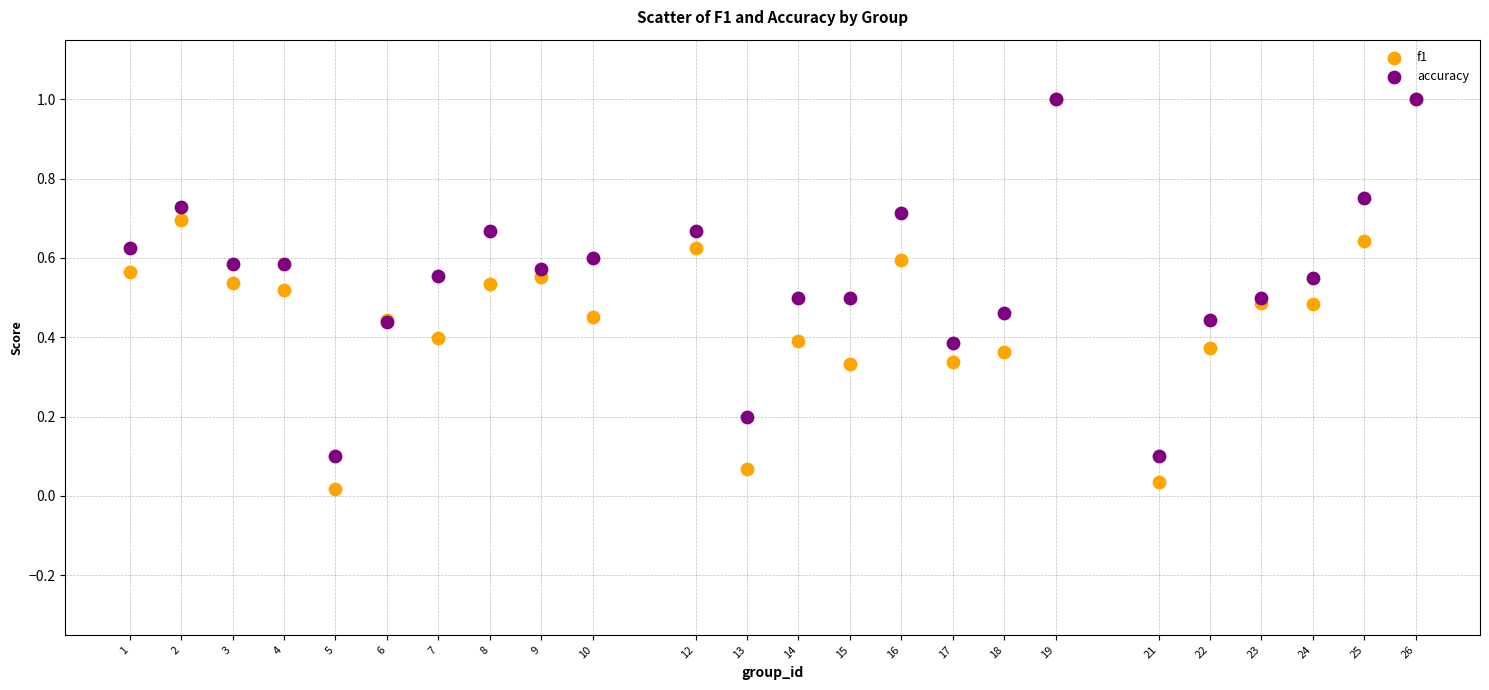

What are all the series names shown in the legend?

f1, accuracy